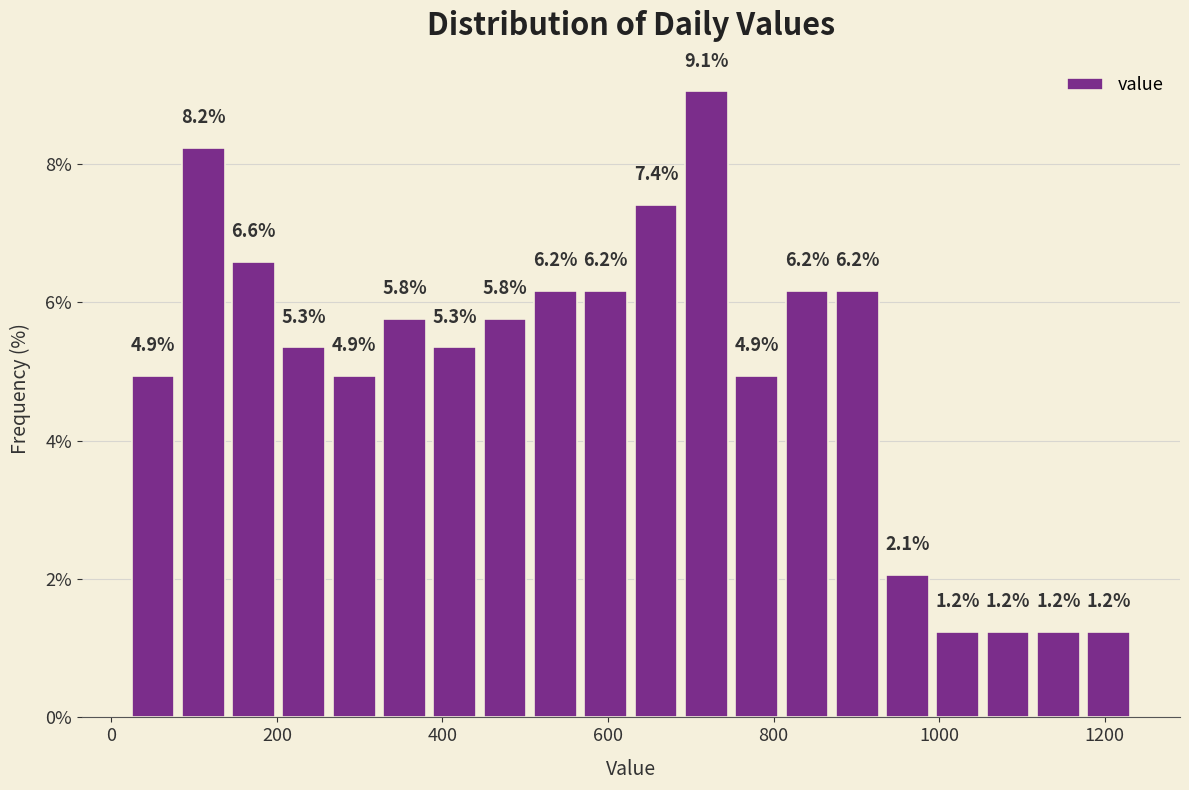

Around what value on the x-axis is the tallest bar? Give the approximate position of its centre, as read against the axis.

720